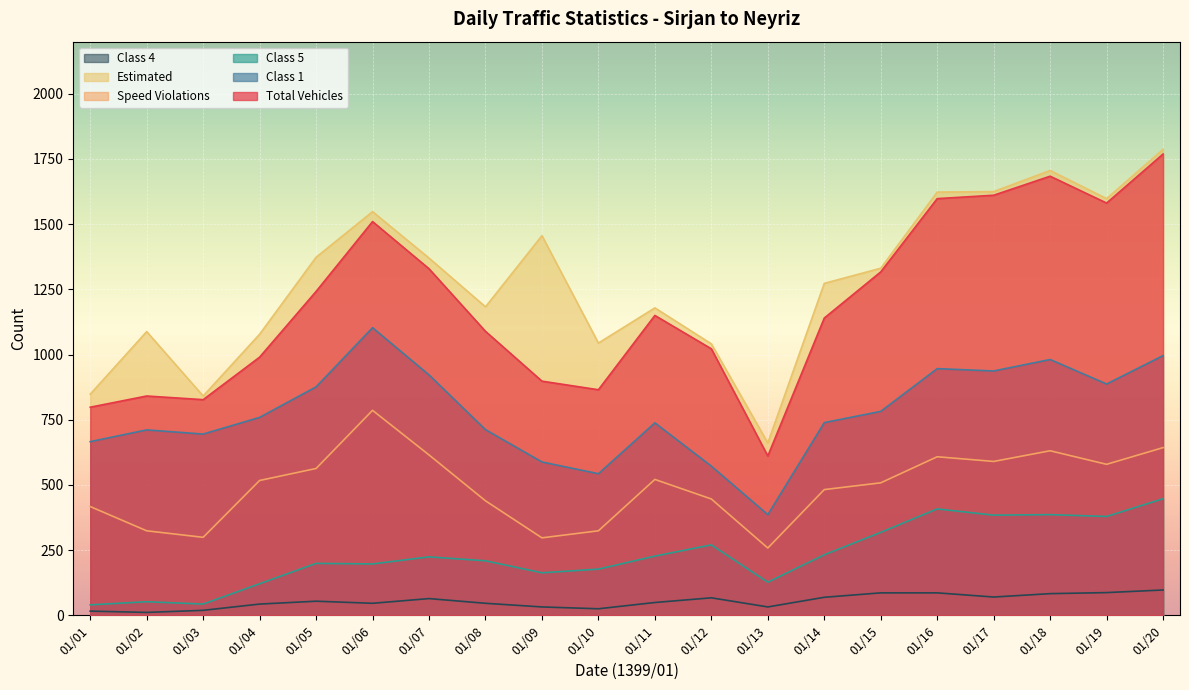

At which category is the sum across all series the highest?

01/20